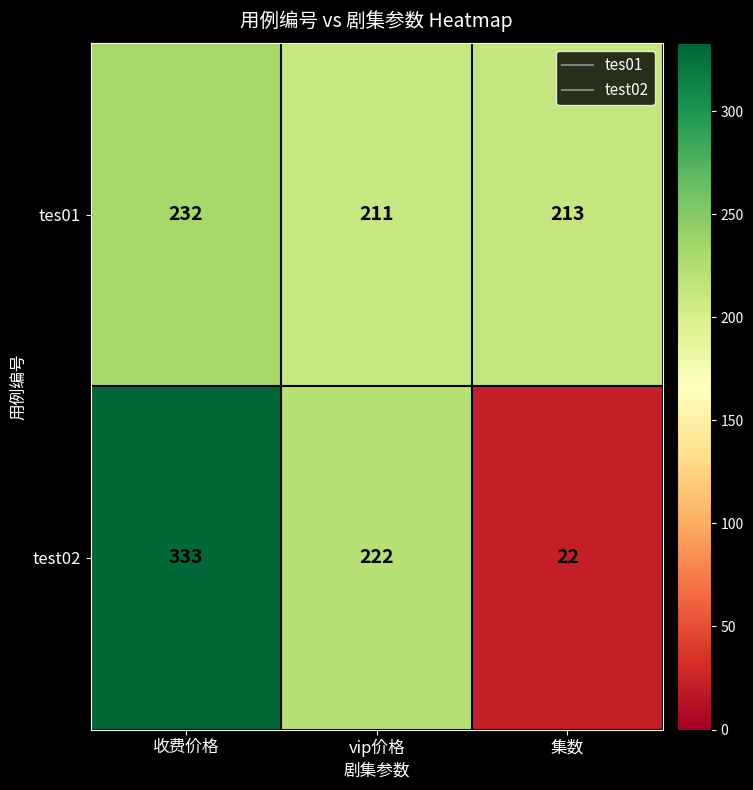

What is the minimum value for test02?

22